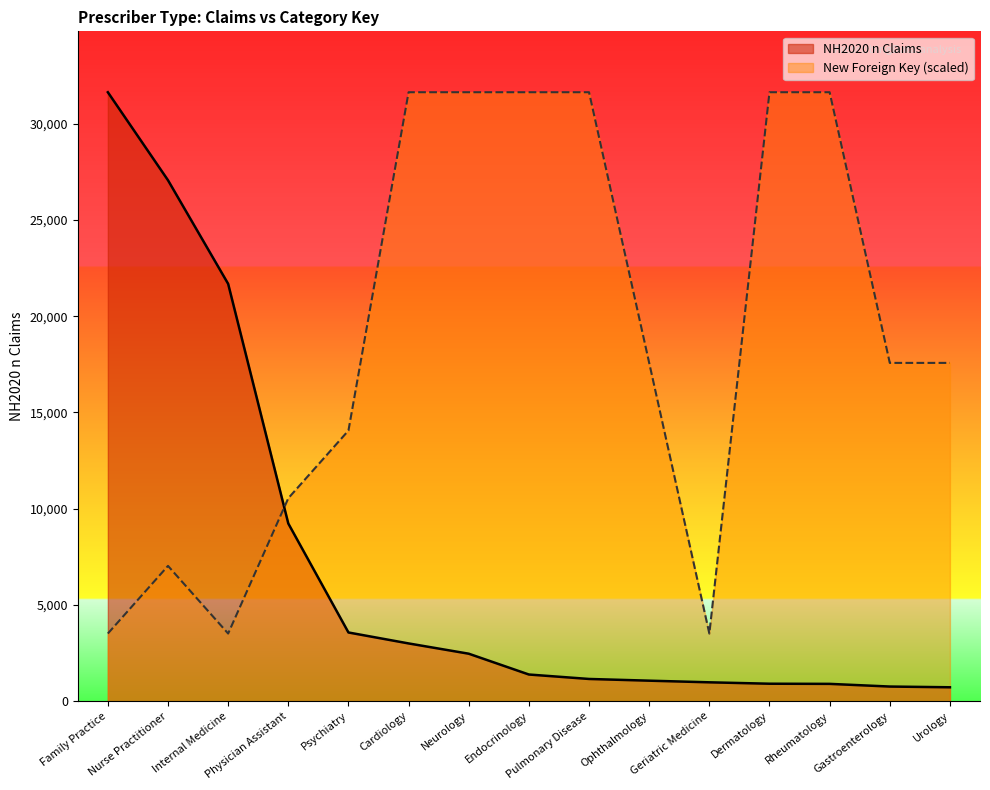

The value of New Foreign Key at Geriatric Medicine is 3515.1. True or false?

True